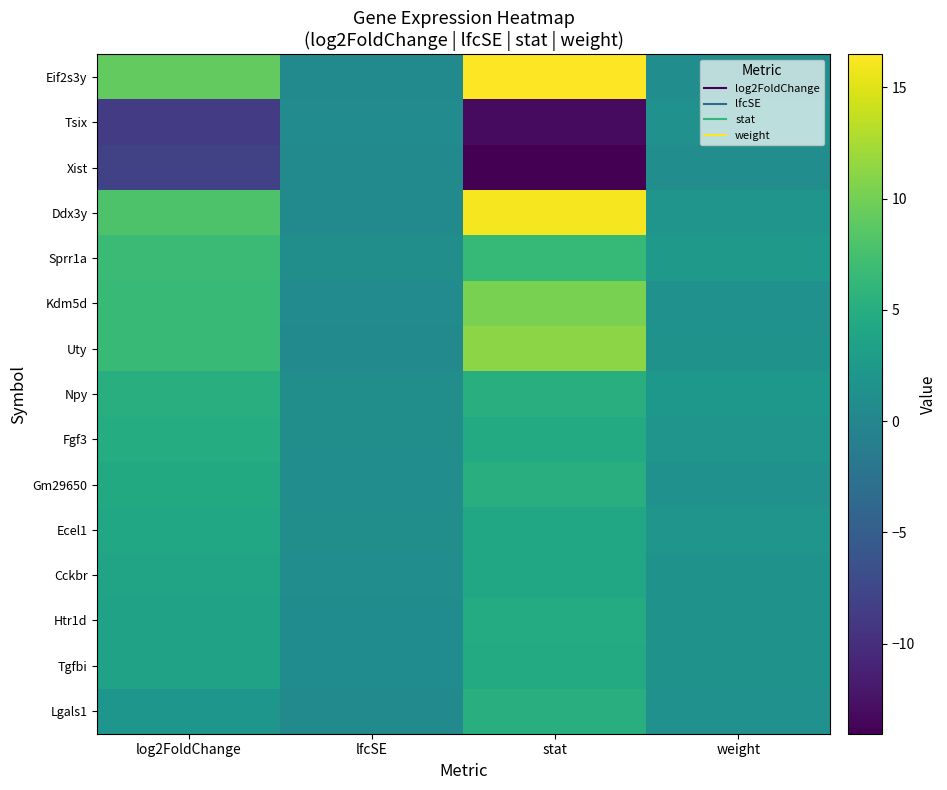

Reading right to left, what are all the values shown in this chart?

Eif2s3y: weight=0.9	stat=16.5	lfcSE=0.6	log2FoldChange=9.2
Tsix: weight=1.4	stat=-13.1	lfcSE=0.7	log2FoldChange=-8.8
Xist: weight=0.9	stat=-14.1	lfcSE=0.6	log2FoldChange=-8.0
Ddx3y: weight=1.9	stat=16.1	lfcSE=0.5	log2FoldChange=7.9
Sprr1a: weight=2.5	stat=6.5	lfcSE=1.1	log2FoldChange=6.8
Kdm5d: weight=1.4	stat=10.3	lfcSE=0.6	log2FoldChange=6.6
Uty: weight=1.6	stat=11.1	lfcSE=0.6	log2FoldChange=6.6
Npy: weight=2.2	stat=5.1	lfcSE=1.0	log2FoldChange=5.2
Fgf3: weight=1.9	stat=4.6	lfcSE=1.0	log2FoldChange=4.8
Gm29650: weight=1.4	stat=5.1	lfcSE=0.9	log2FoldChange=4.5
Ecel1: weight=1.9	stat=4.3	lfcSE=1.0	log2FoldChange=4.3
Cckbr: weight=1.6	stat=4.2	lfcSE=0.9	log2FoldChange=3.8
Htr1d: weight=1.6	stat=4.7	lfcSE=0.8	log2FoldChange=3.6
Tgfbi: weight=1.6	stat=4.7	lfcSE=0.8	log2FoldChange=3.5
Lgals1: weight=1.4	stat=5.1	lfcSE=0.4	log2FoldChange=2.0